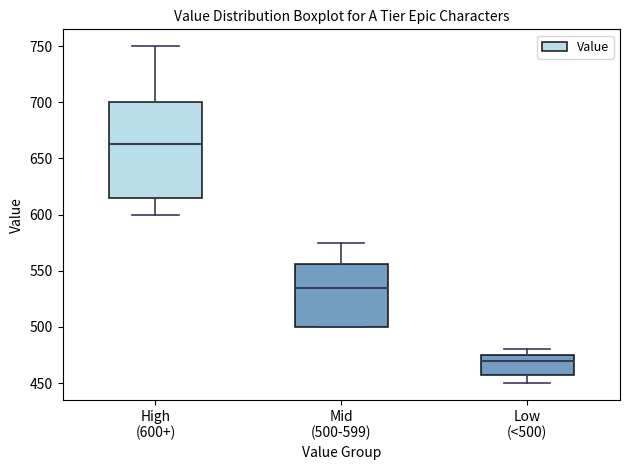

Which box is the tallest, from its lower edge to its upper edge?

High (600+)